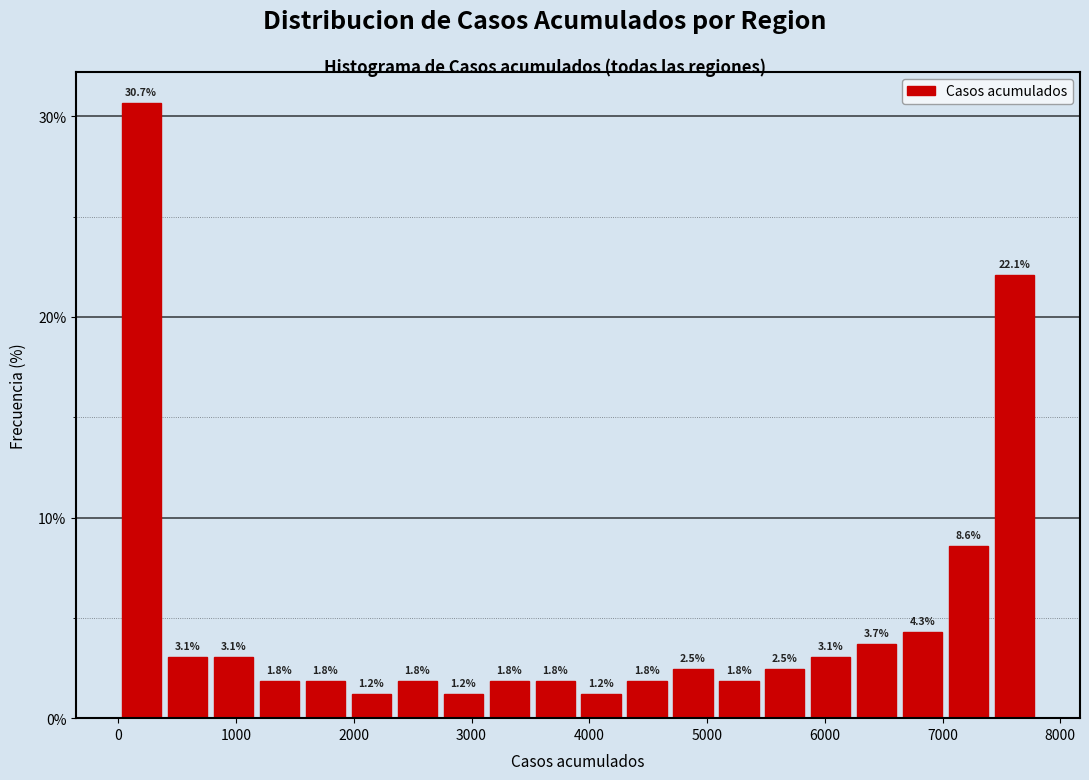

Read against the x-axis, roughly where is the centre of the tallest bar?

200